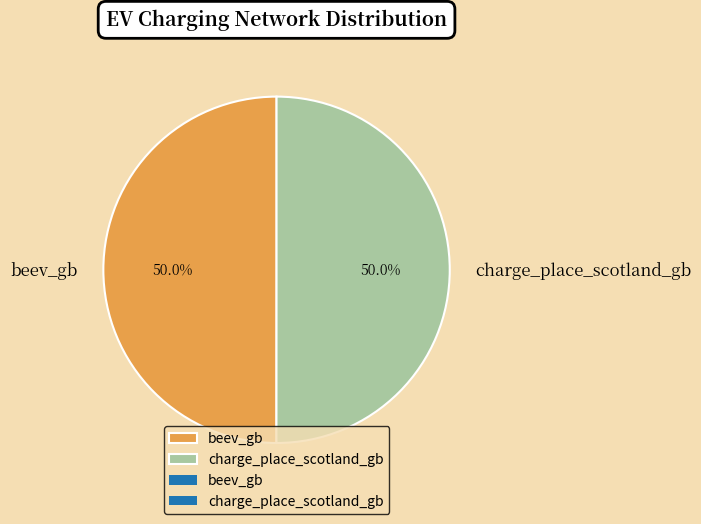

What percentage do charge_place_scotland_gb and beev_gb together represent?

100.0%